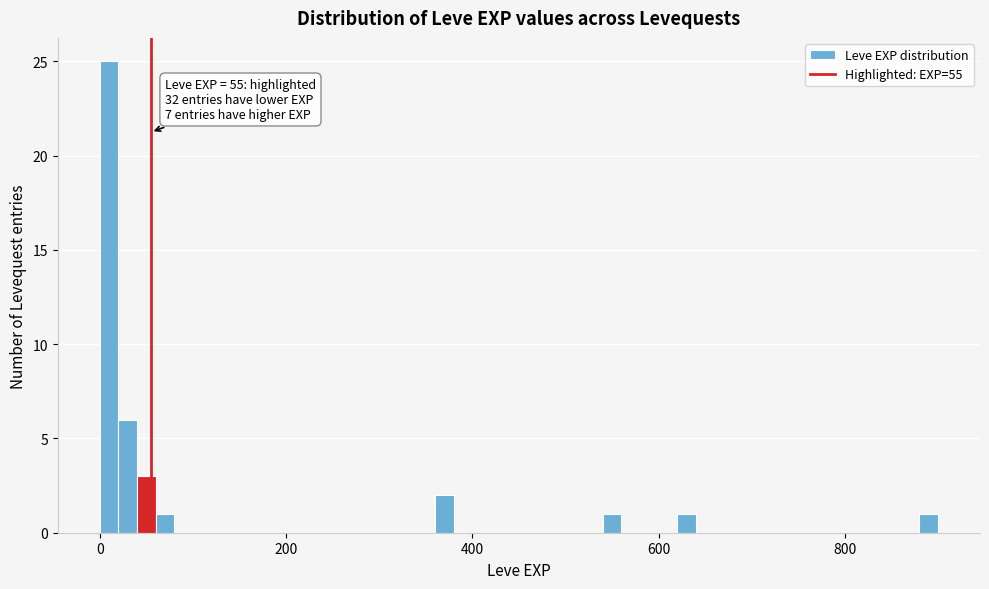

Read against the x-axis, roughly where is the centre of the tallest bar?

20